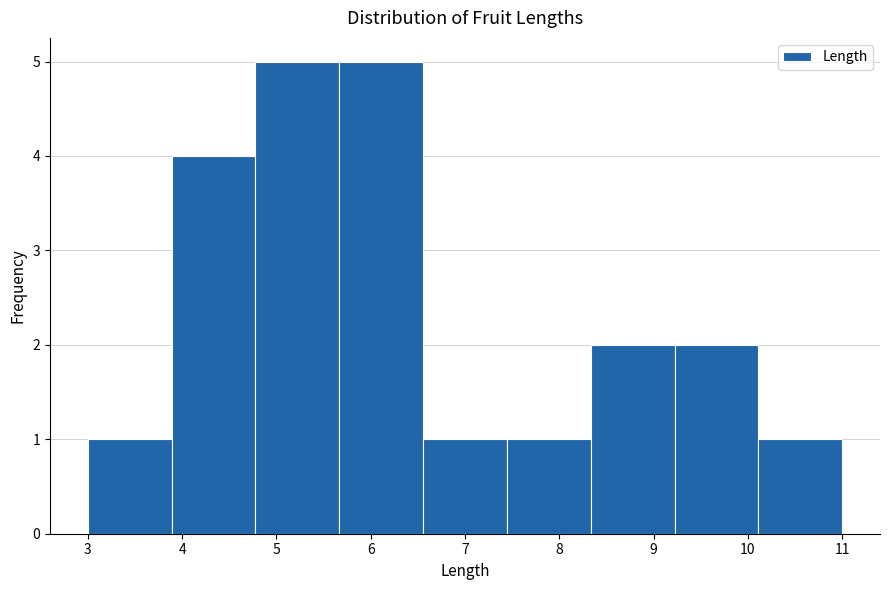

Reading left to right, list every bar in this chart as the range it spans on the x-axis followed by its height. Neither the bar edges nor the heights are printed on the chart, so give them approximately, as read against the axes.

3.0 to 3.9: 1
3.9 to 4.8: 4
4.8 to 5.7: 5
5.7 to 6.6: 5
6.6 to 7.4: 1
7.4 to 8.3: 1
8.3 to 9.2: 2
9.2 to 10.1: 2
10.1 to 11.0: 1